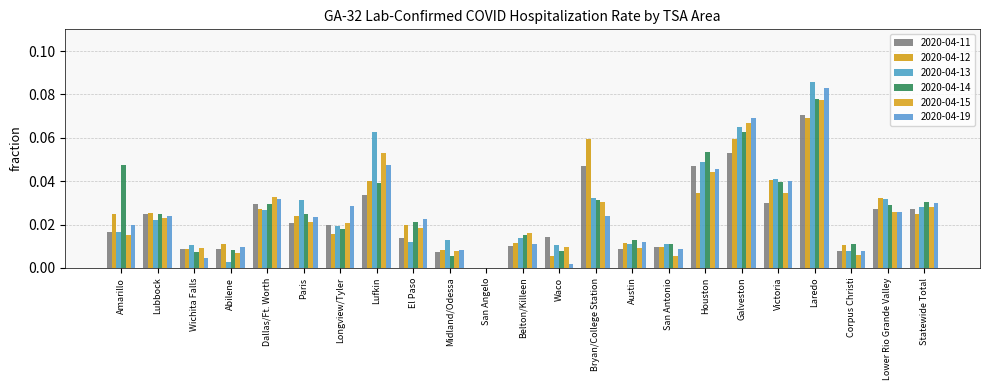

Which category has the highest value in the 2020-04-14 series?

Laredo